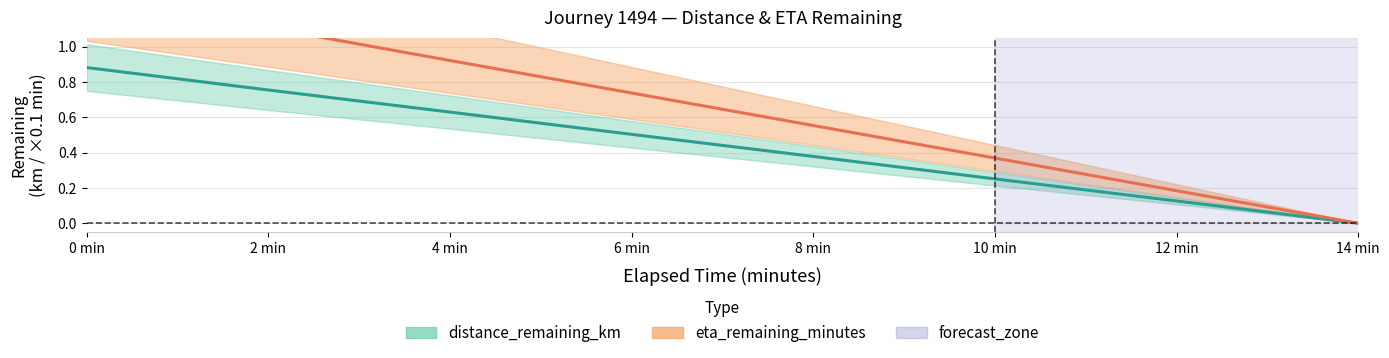

Does the chart have visible grid lines?

Yes